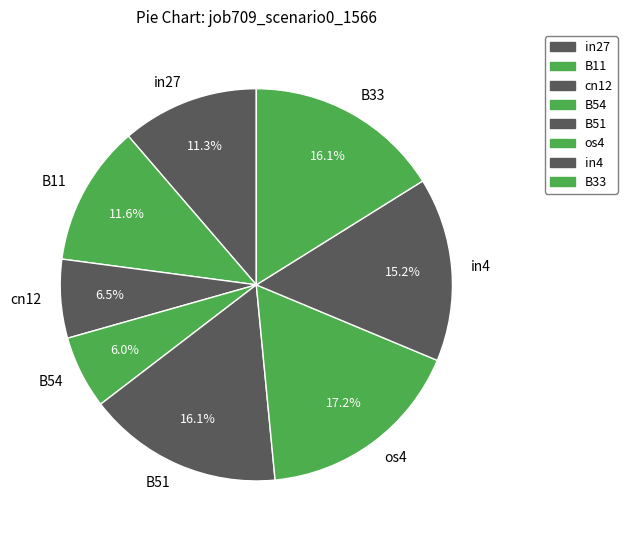

Does in4 represent more than half of the total?

No